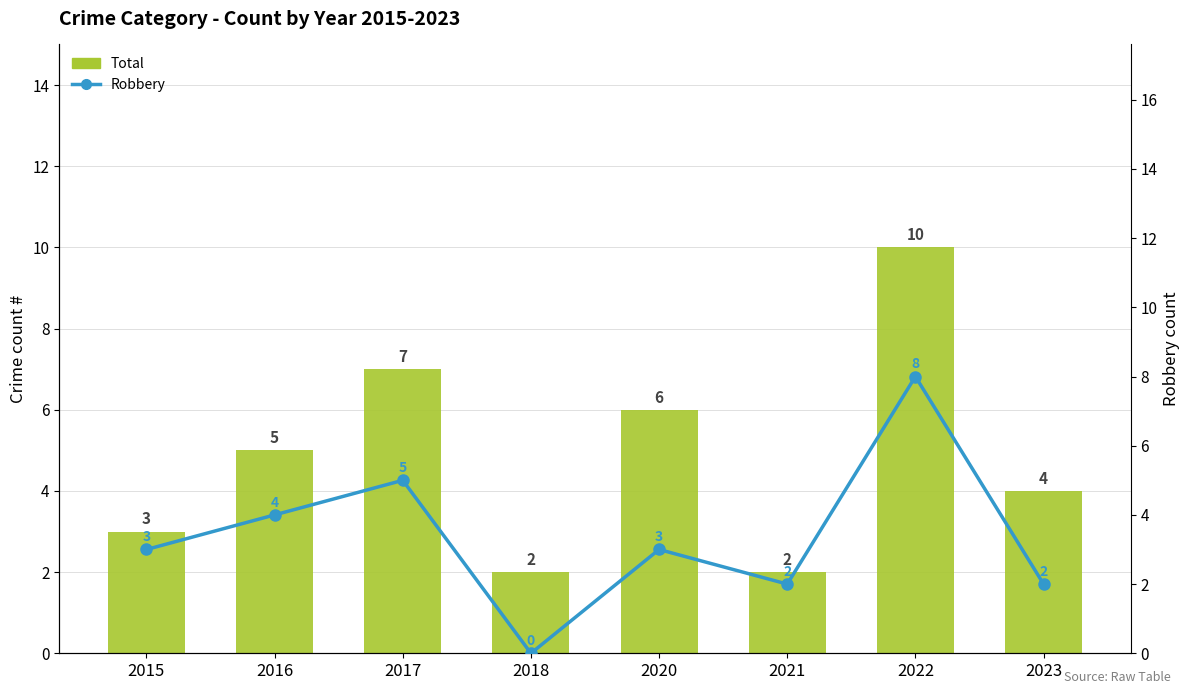

Where does the Robbery series first go above 3?

2016